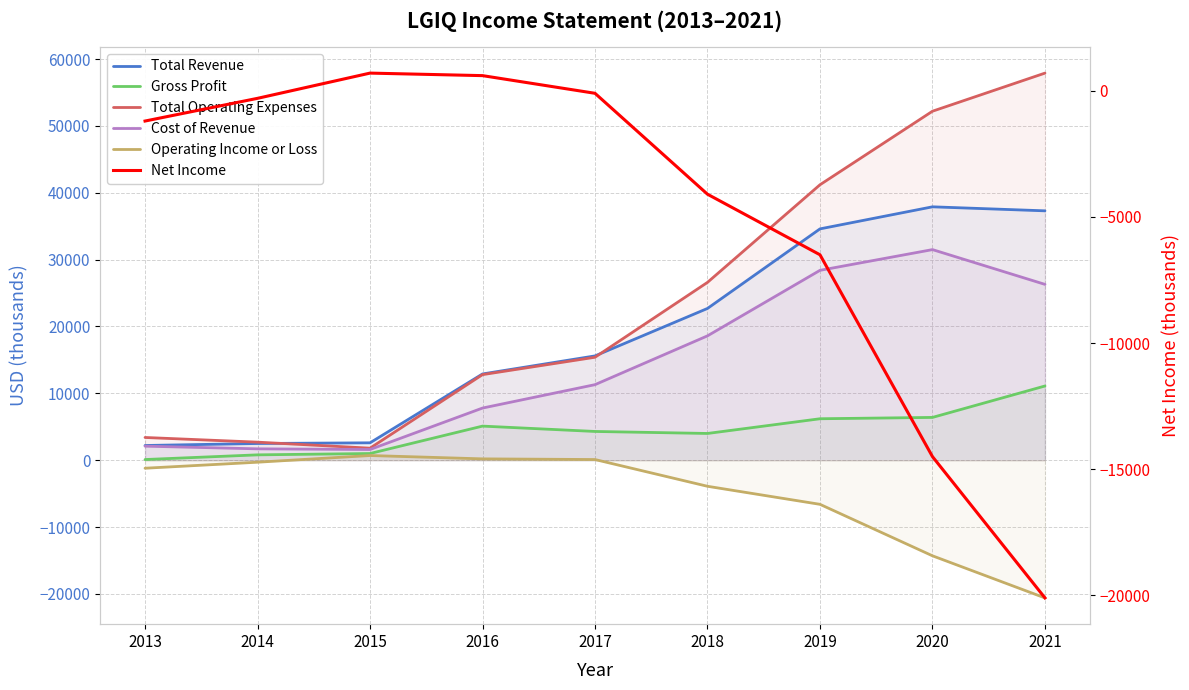

What is the sum of the Net Income values at 2016 and 2018?

-3500